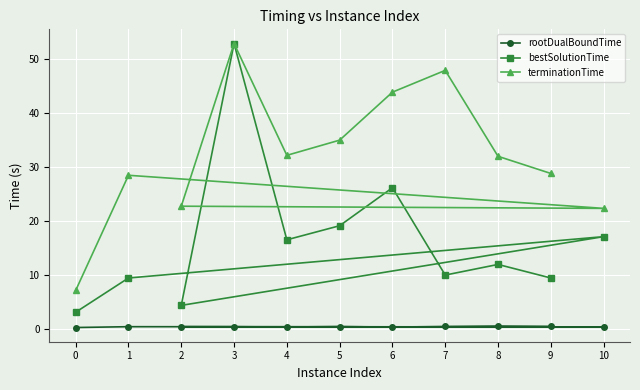

Count the rootDualBoundTime values in the range 0 to 1.

11